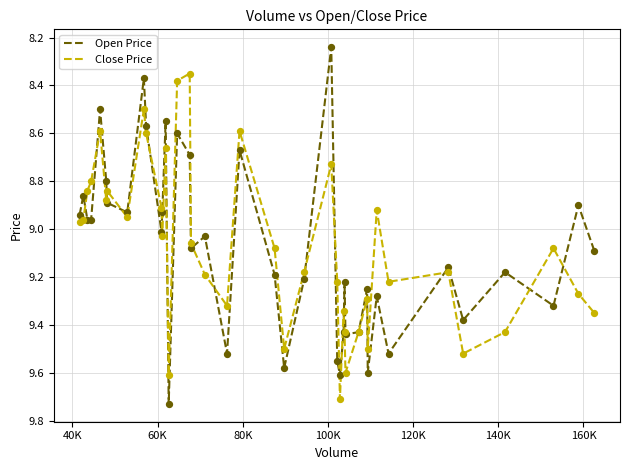

How many lines are shown in the chart?

2